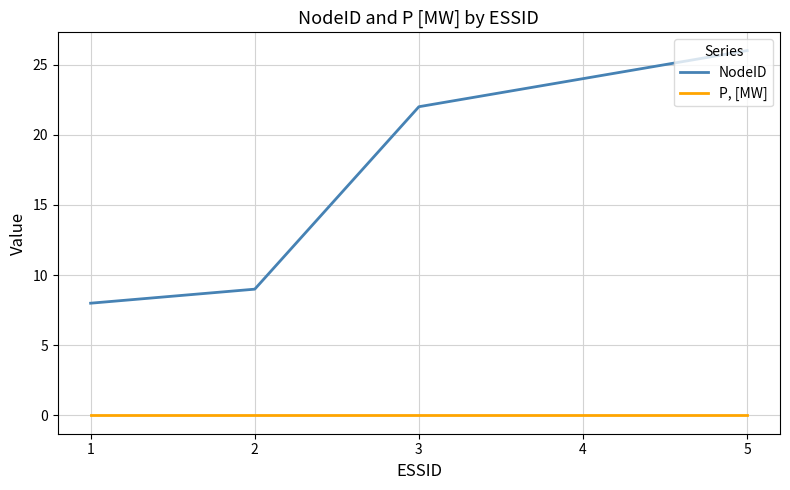

At which category is the sum across all series the highest?

5